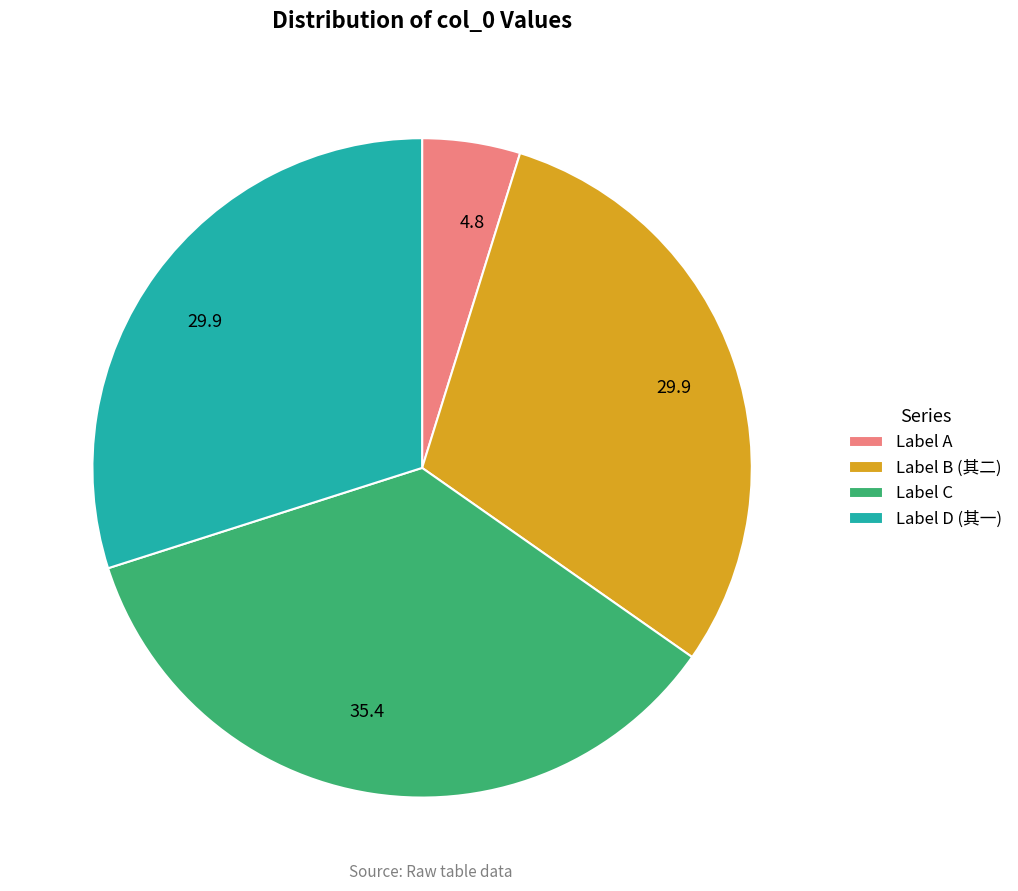

Does any single category account for the majority?

No